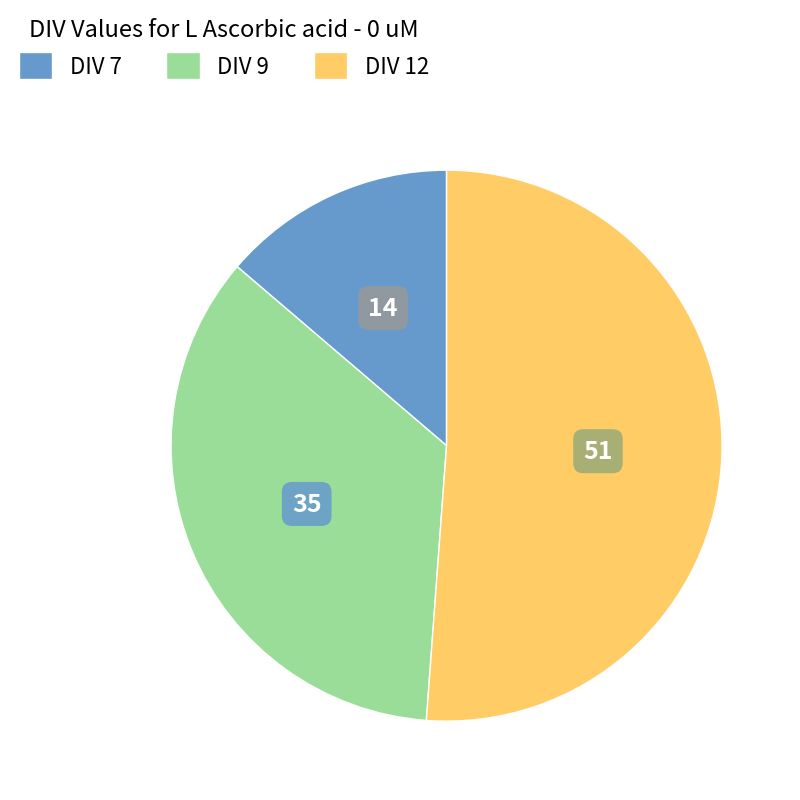

Approximately how many times larger is the value at DIV 12 compared to DIV 7?

3.7